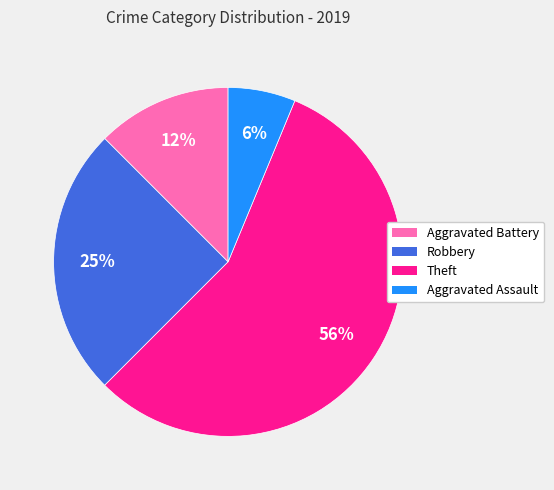

Is the sum of Aggravated Battery and Aggravated Assault greater than half?

No